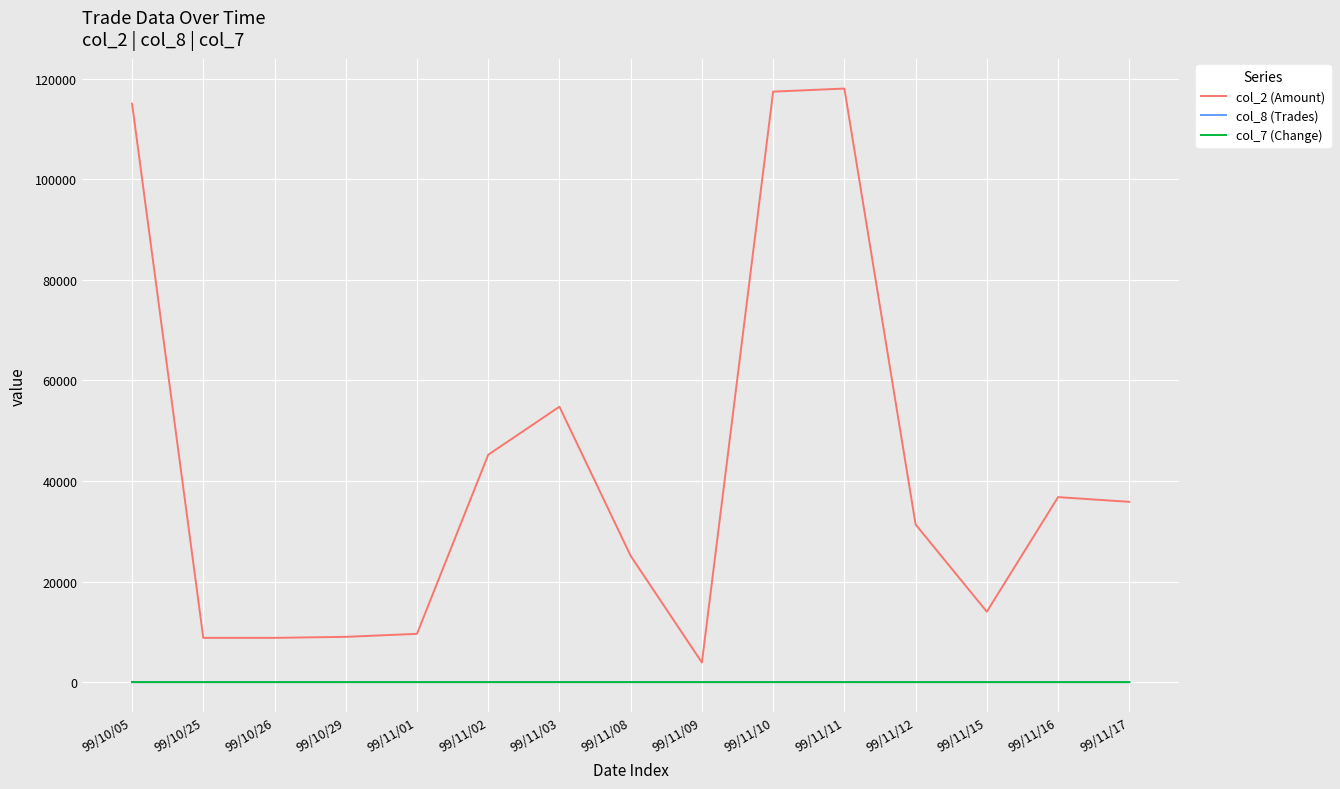

What is the difference between the highest and lowest values at 99/10/29?

9000.0